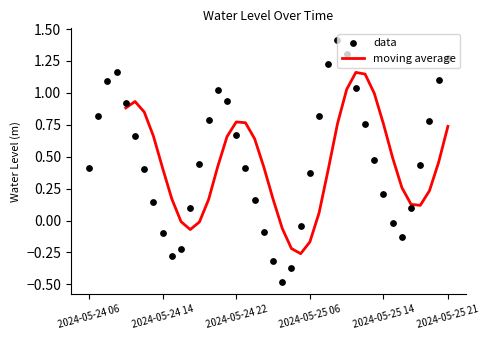

What is the change in value from 2024-05-24 22:00 to 2024-05-25 12:00?

+0.1